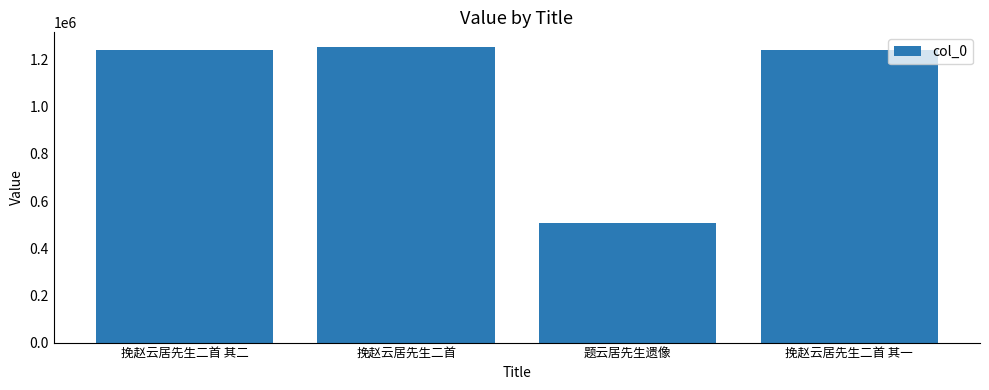

Which has a higher value, 题云居先生遗像 or 挽赵云居先生二首 其二?

挽赵云居先生二首 其二